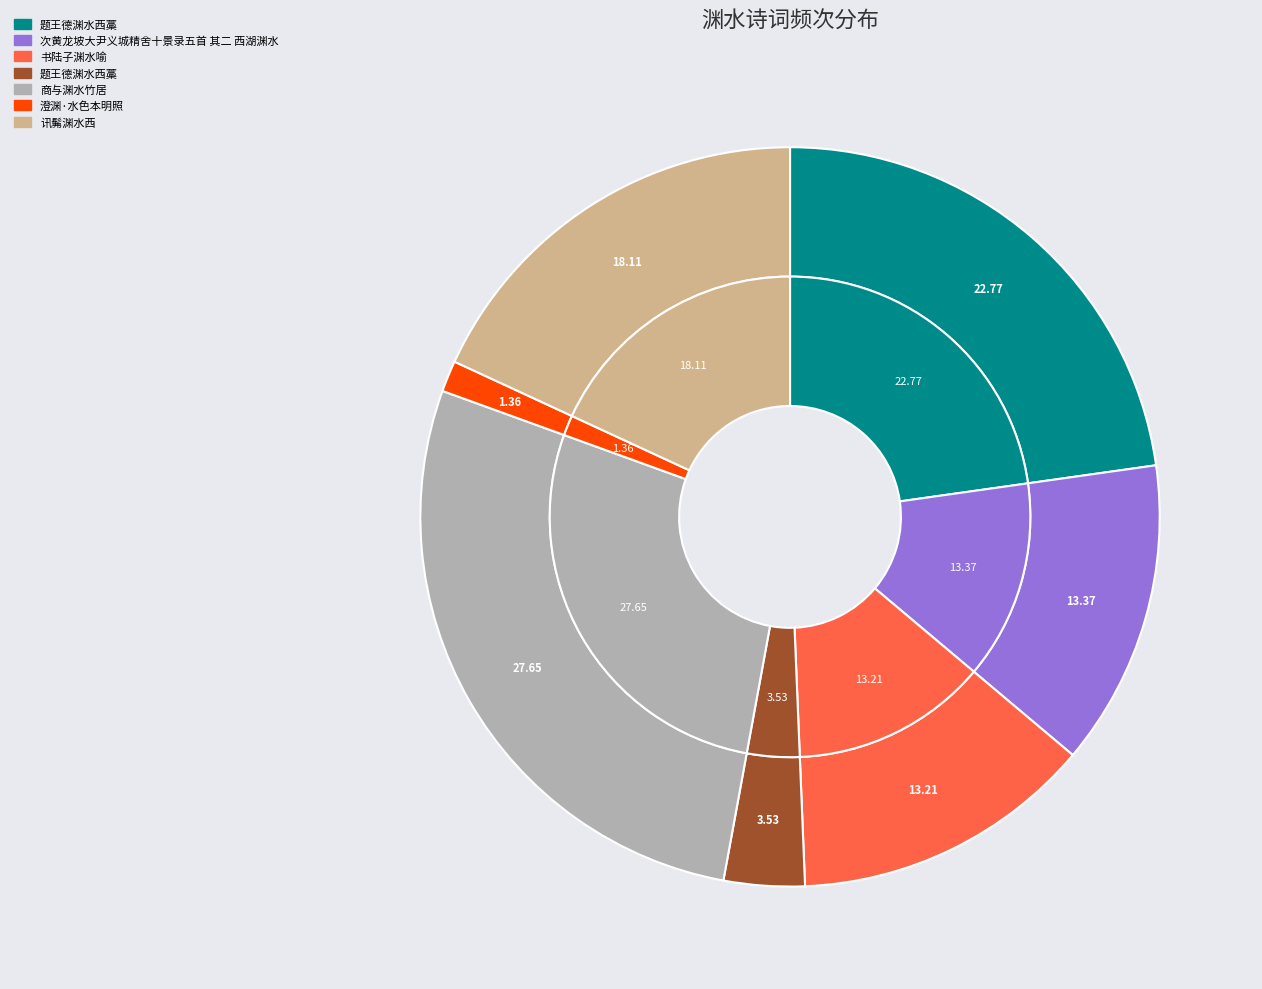

Is the sum of 澄渊·水色本明照 and 次黄龙坡大尹义城精舍十景录五首 其二 西湖渊水 greater than half?

No